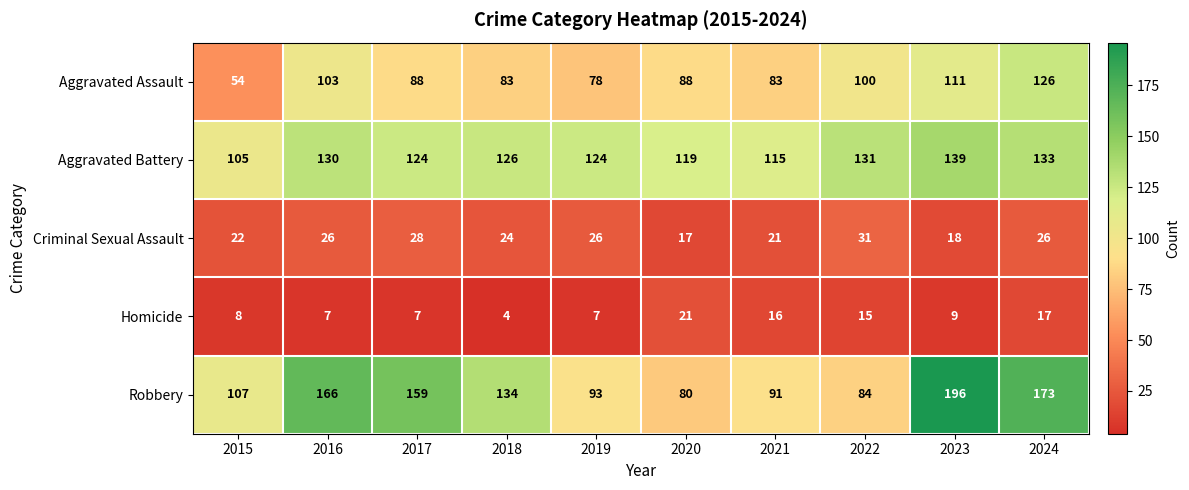

Which category has the lowest value across all series?

2018